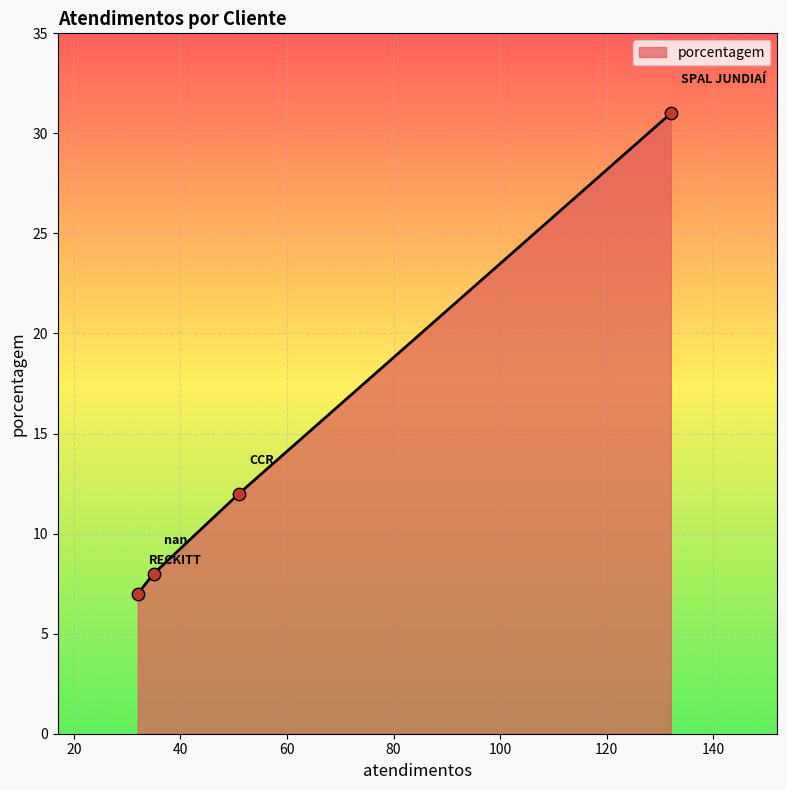

What is the maximum value shown in the chart?

31